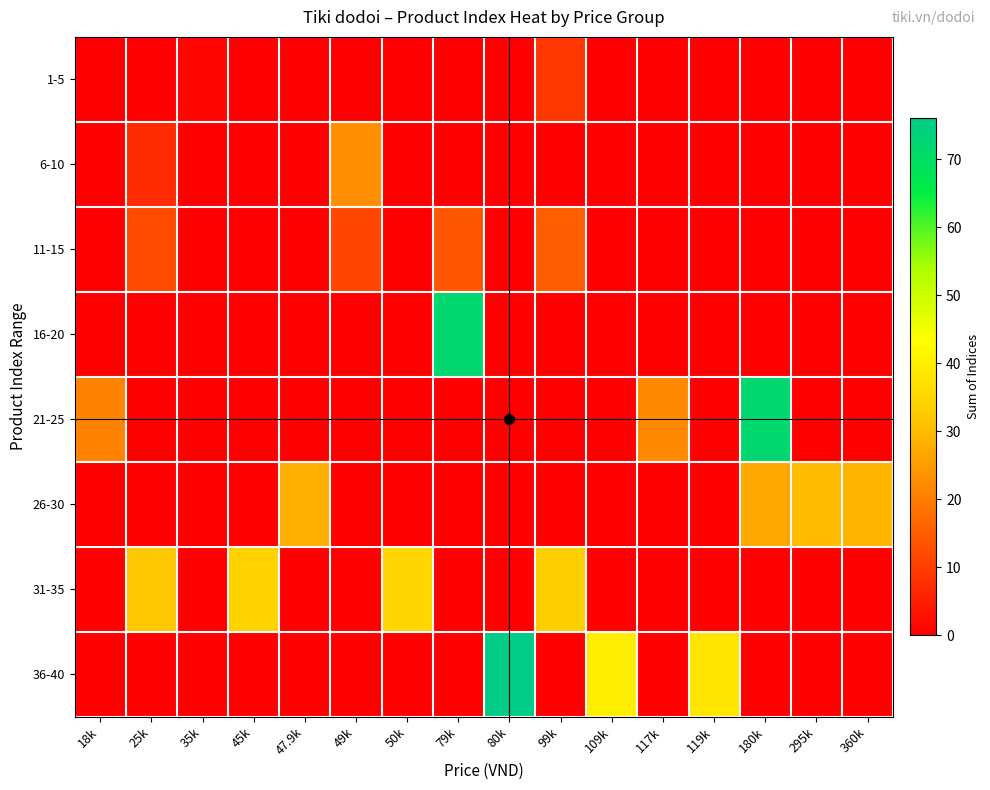

What is the total value across all series at 119k?

38